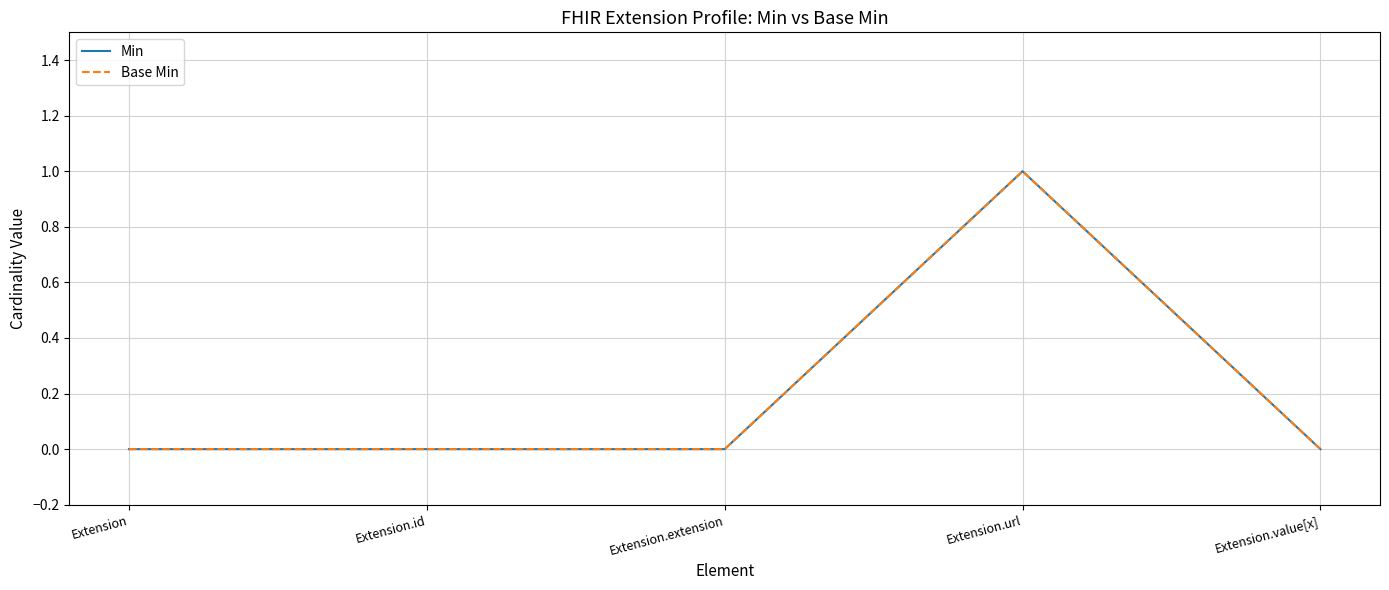

Between Extension.url and Extension.id, which is larger?

Extension.url